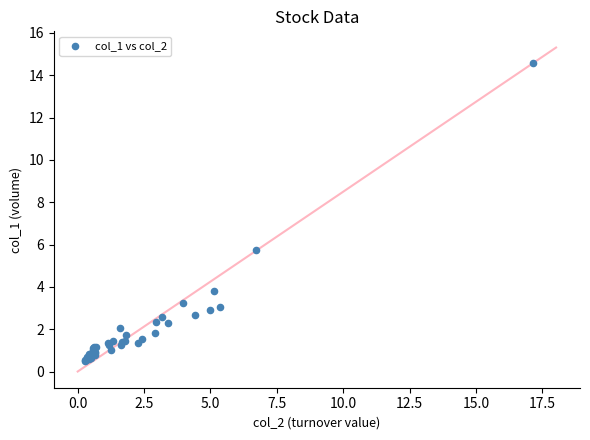

What Y value in the scatter plot is closest to 7?

5.7